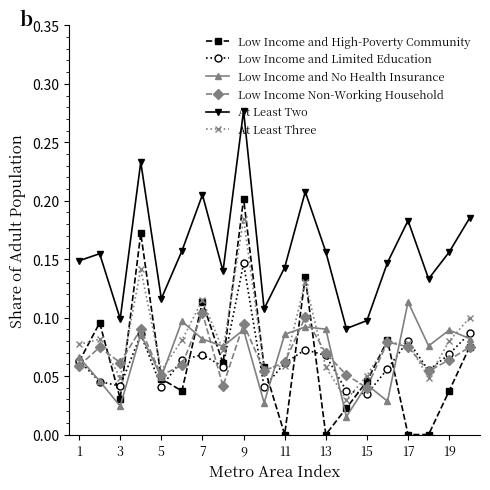

Rank the series by their maximum value, from highest to lowest.

At Least Two, Low Income and High-Poverty Community, At Least Three, Low Income and Limited Education, Low Income and No Health Insurance, Low Income Non-Working Household